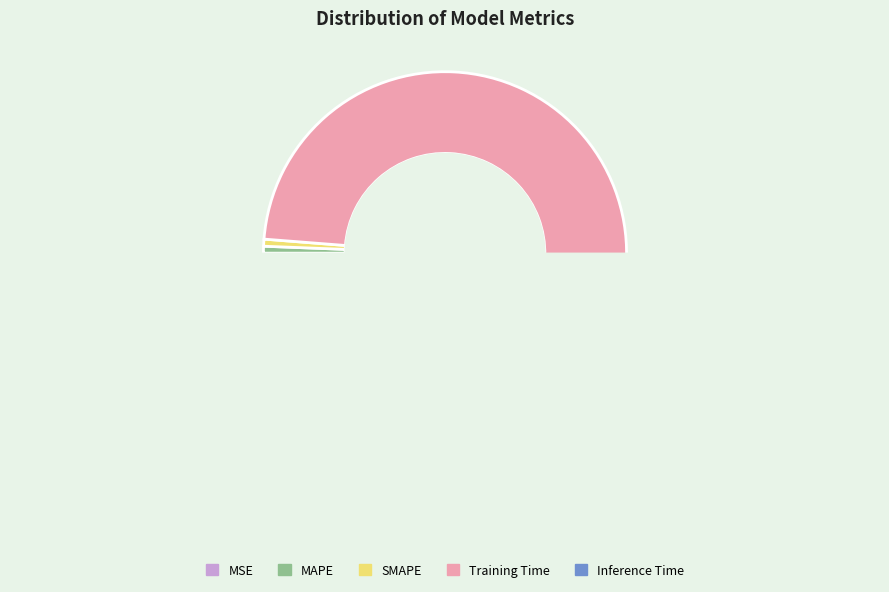

How many segments does this pie chart have?

5